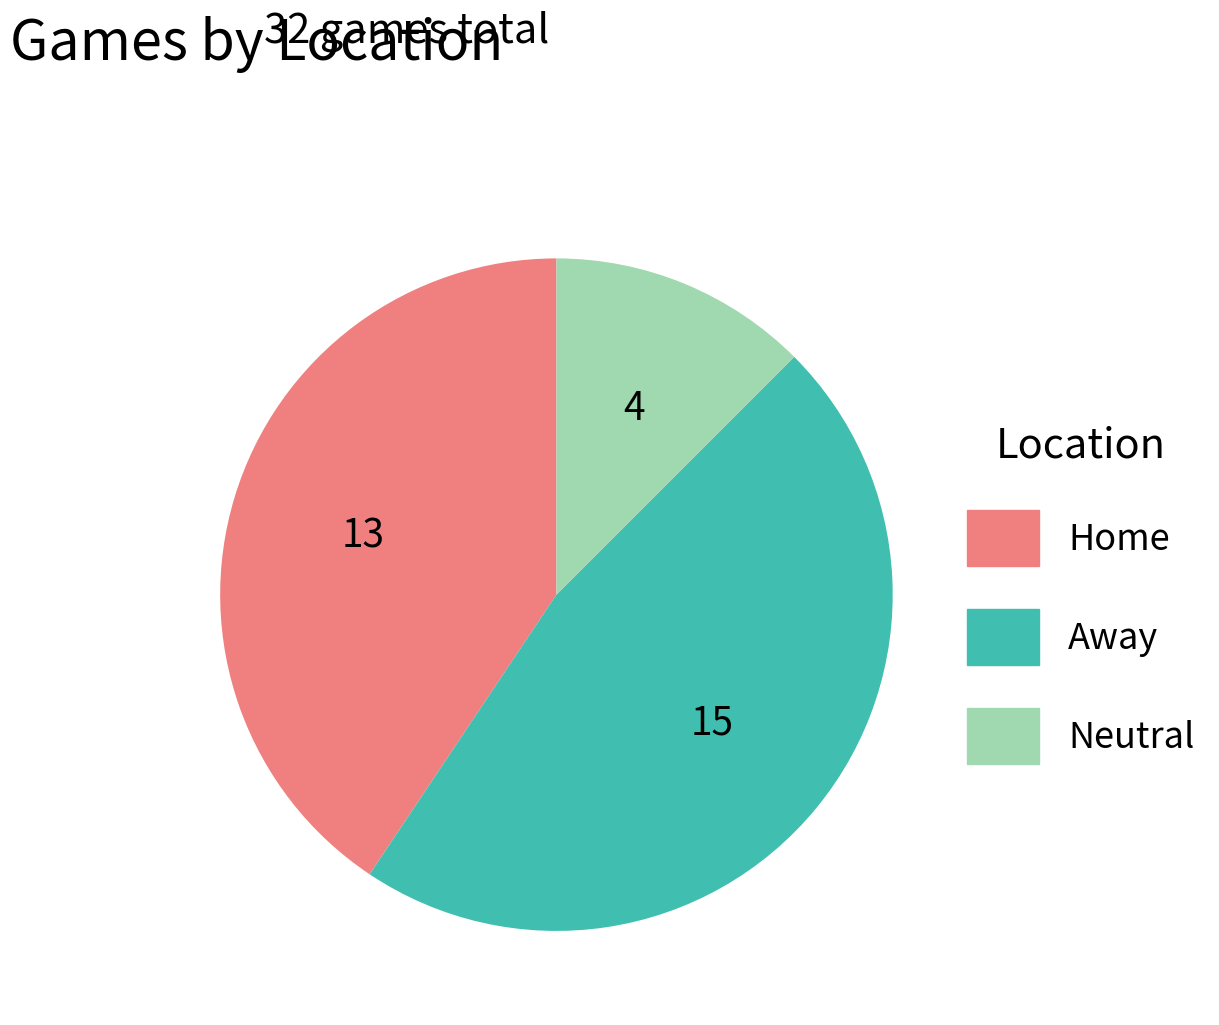

Does Home account for over 50% of the chart?

No